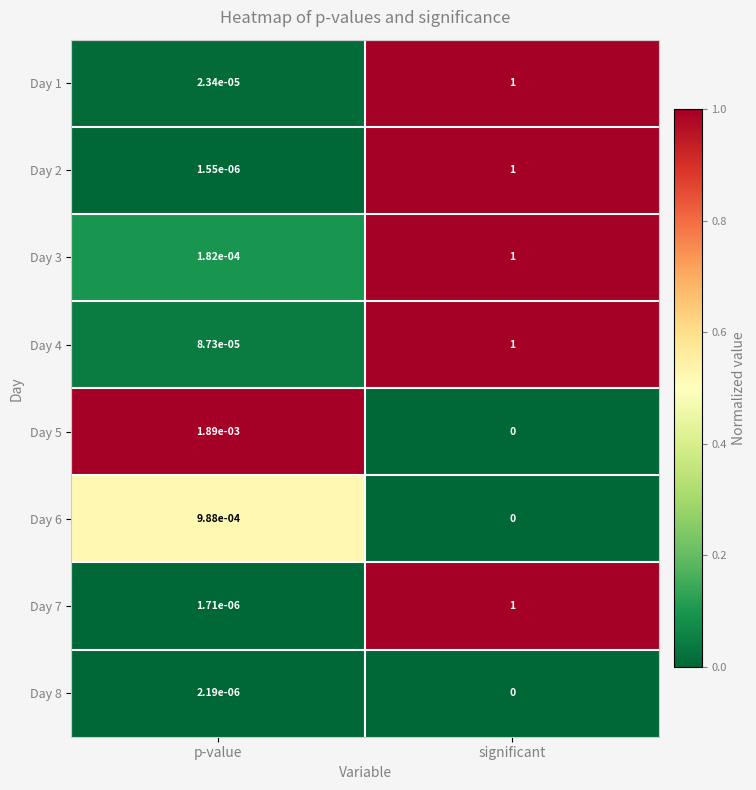

At which category is the sum across all series the highest?

significant